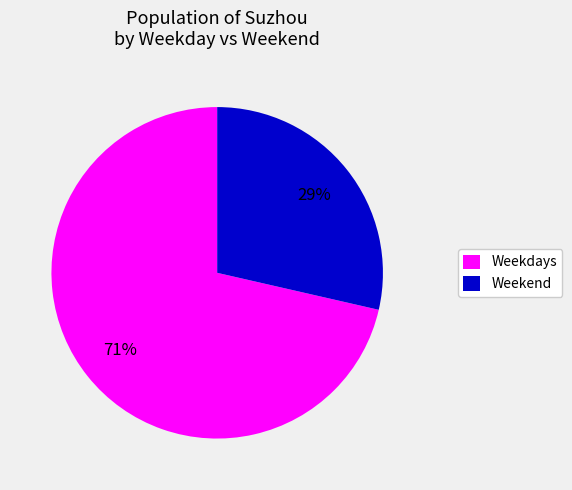

Combined, do Weekdays and Weekend account for over 50%?

Yes